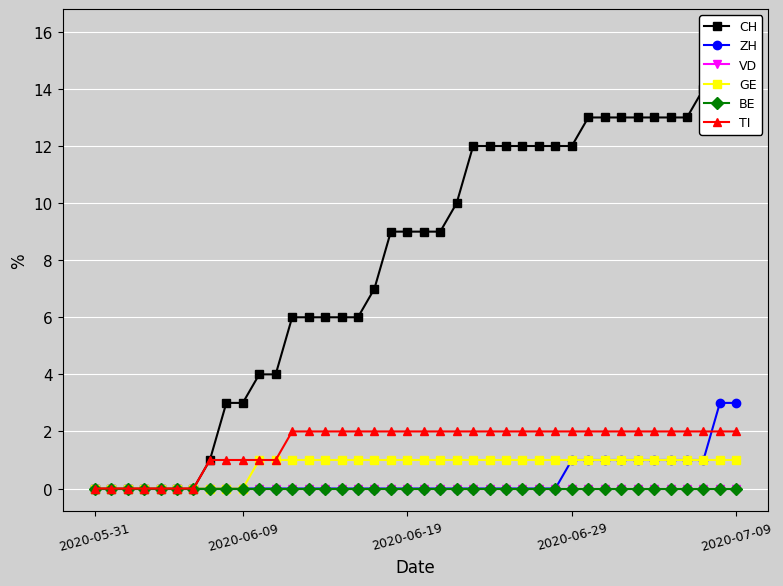

How many positive values does the CH series have?

33